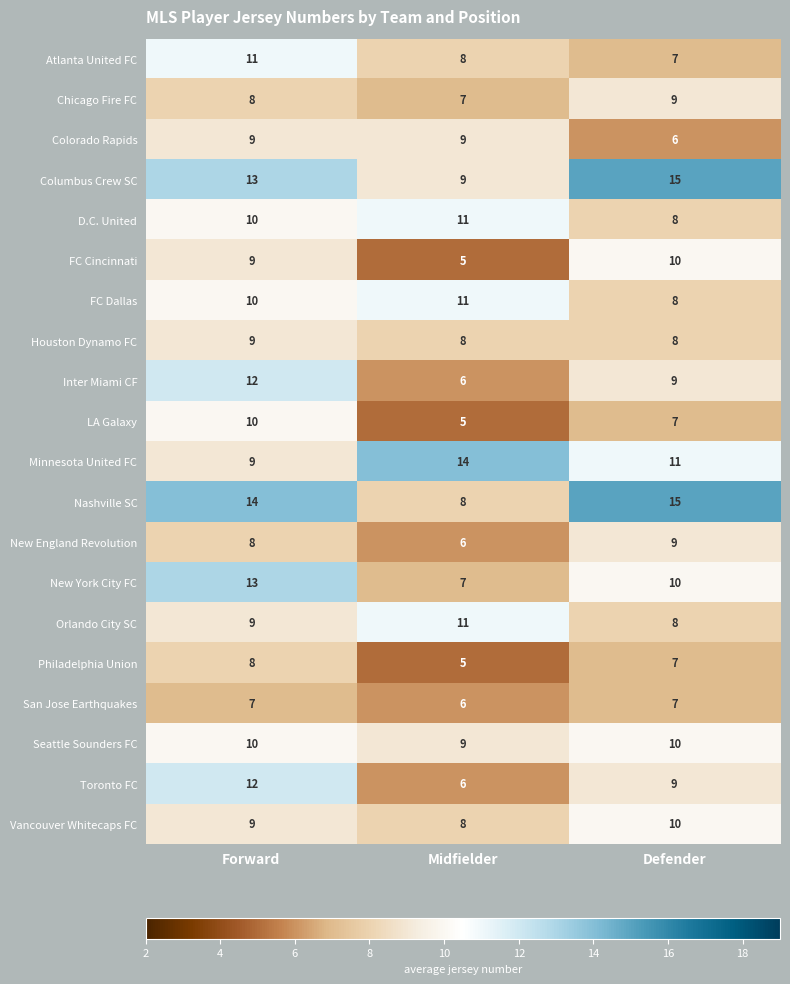

What is the sum of all FC Dallas values?

29